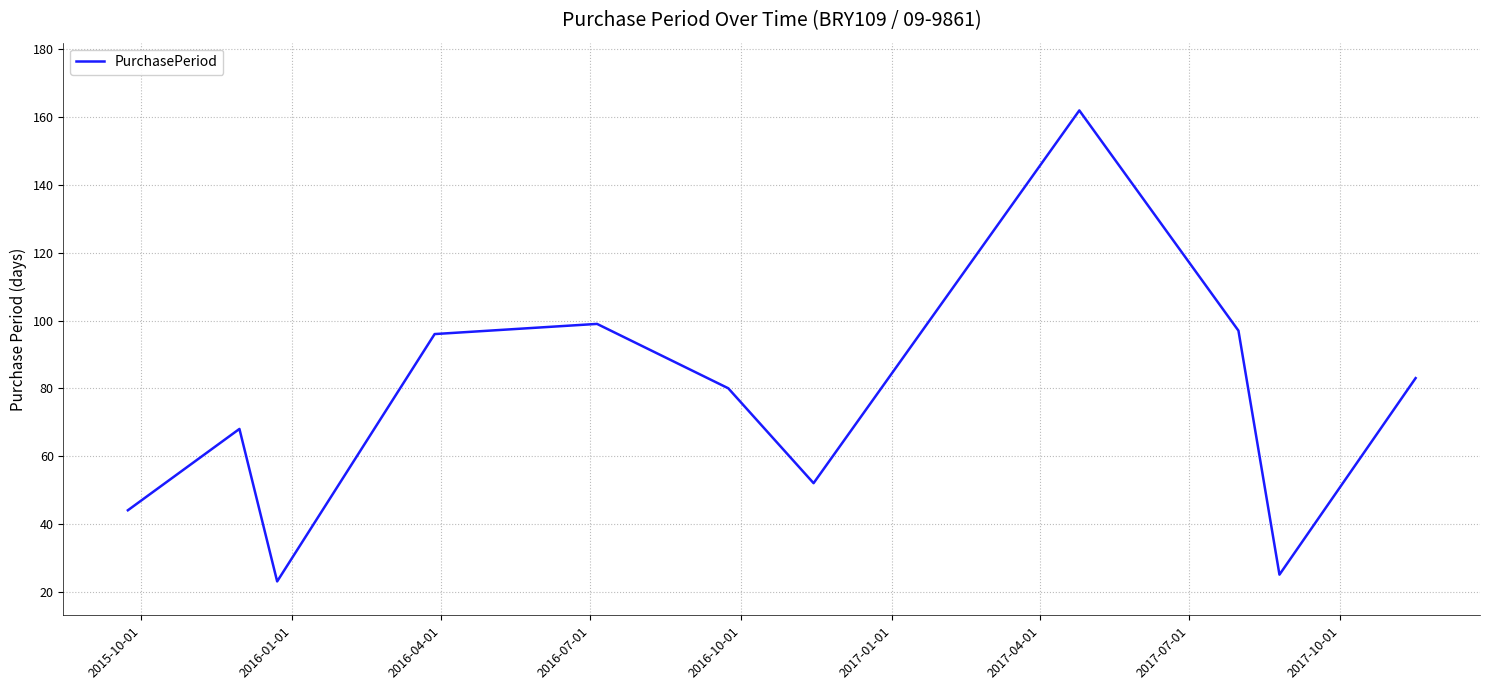

What is the smallest value displayed?

23